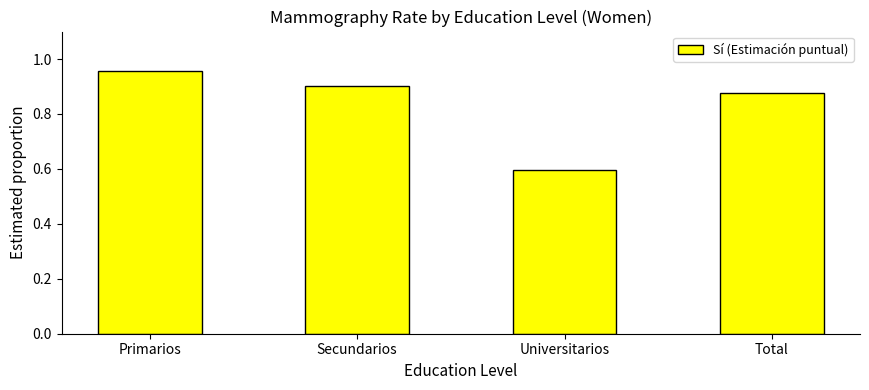

What is the smallest value displayed?

0.6